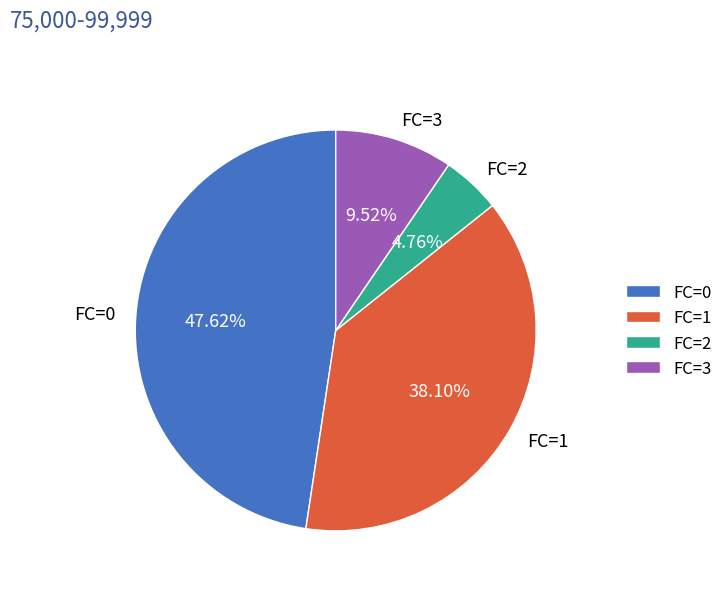

How many slices are in this pie chart?

4